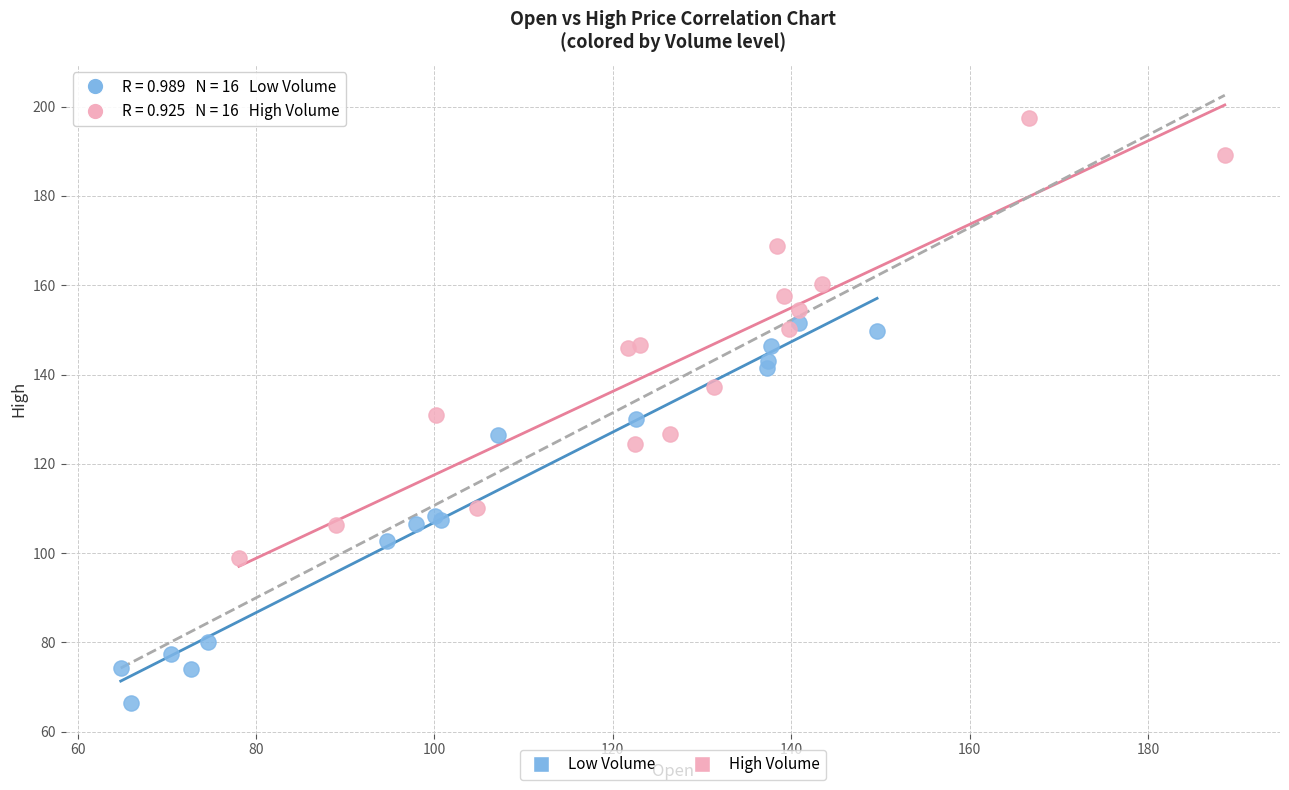

What are all the series names shown in the legend?

Low Volume, High Volume